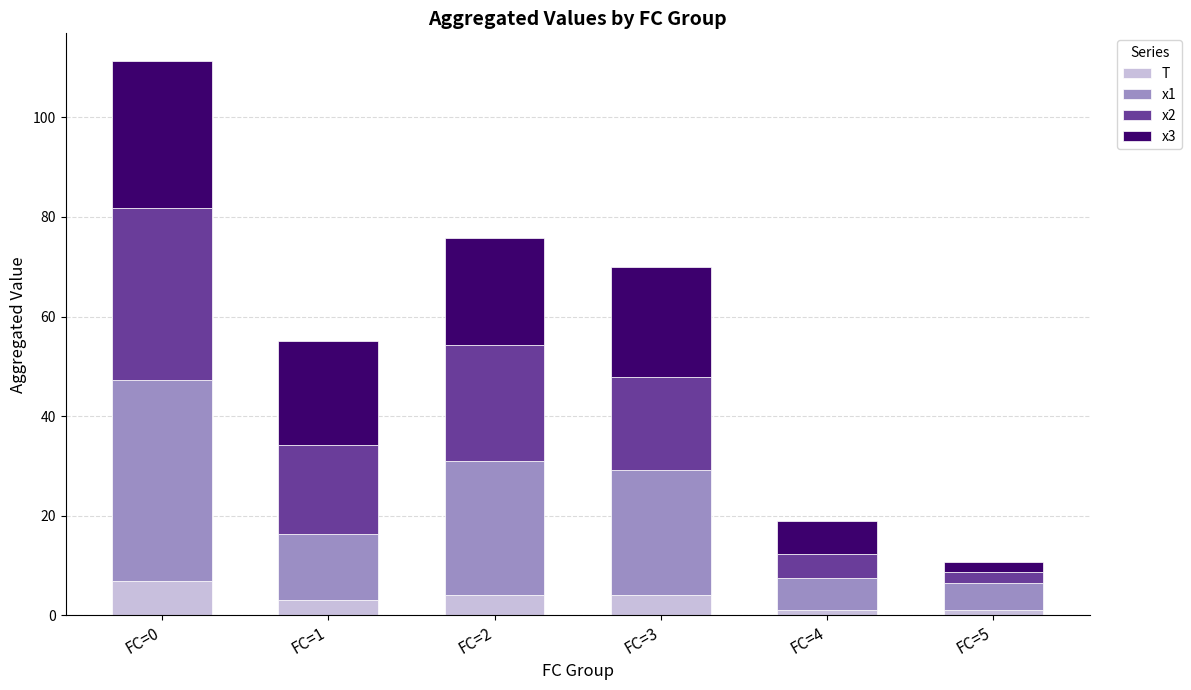

At which label does T reach its peak?

FC=0